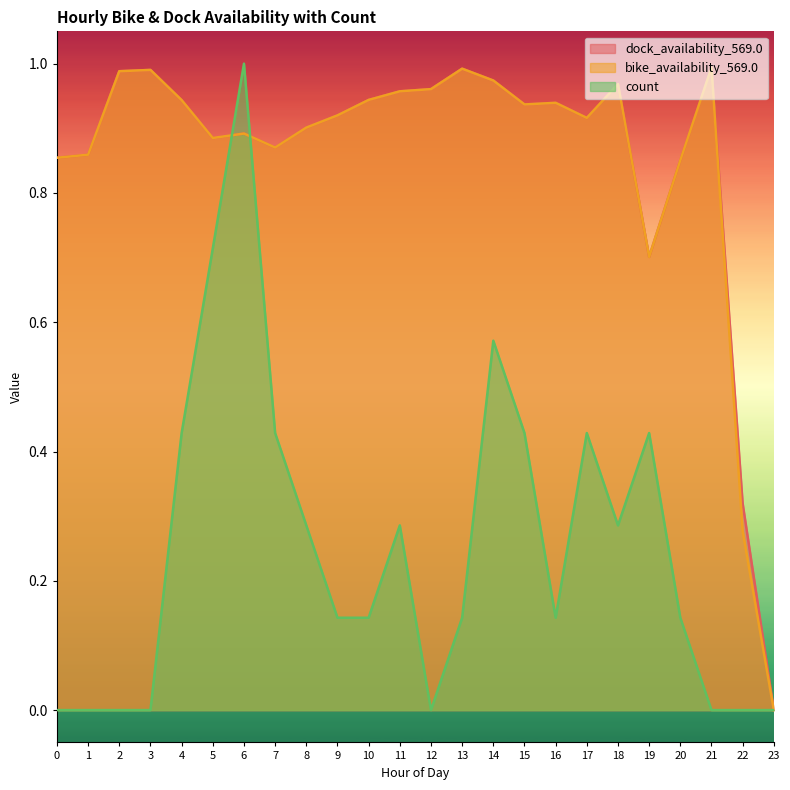

At which category is the sum across all series the highest?

6